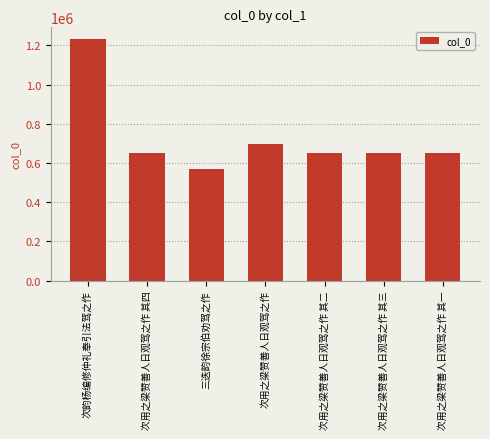

What is the average value?

728451